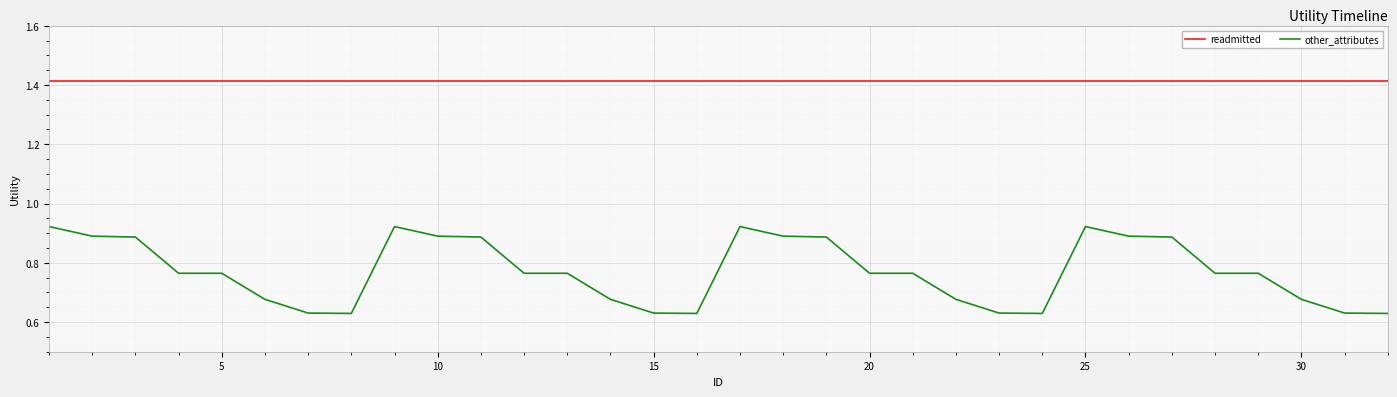

True or false: readmitted and other_attributes cross at least once.

False